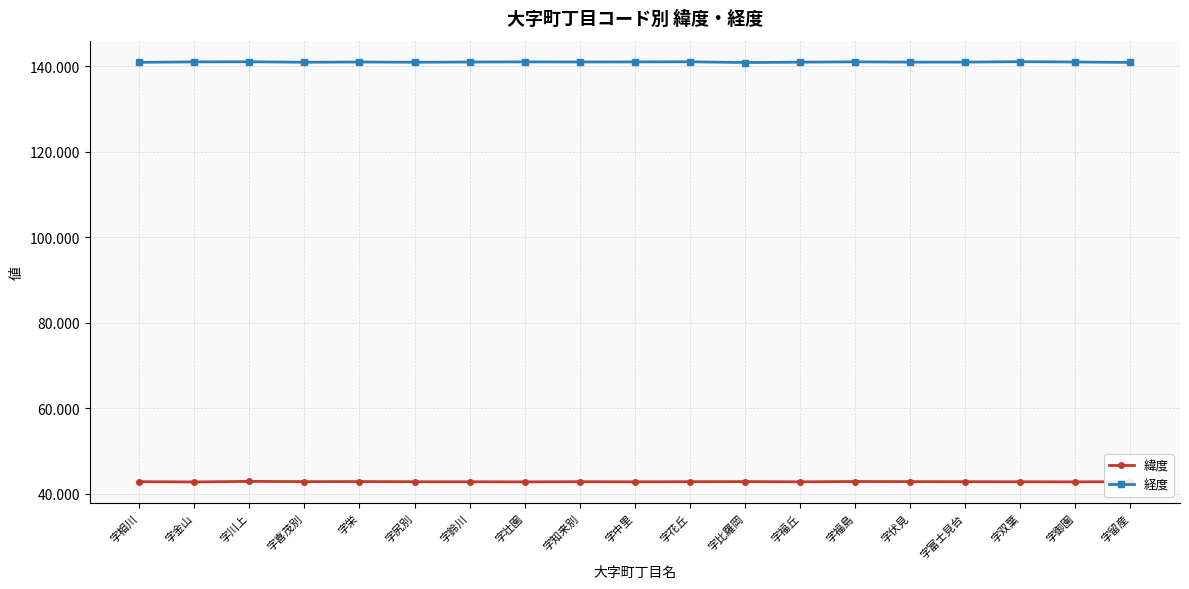

True or false: 緯度 has more than 1 points higher than both neighbors.

True